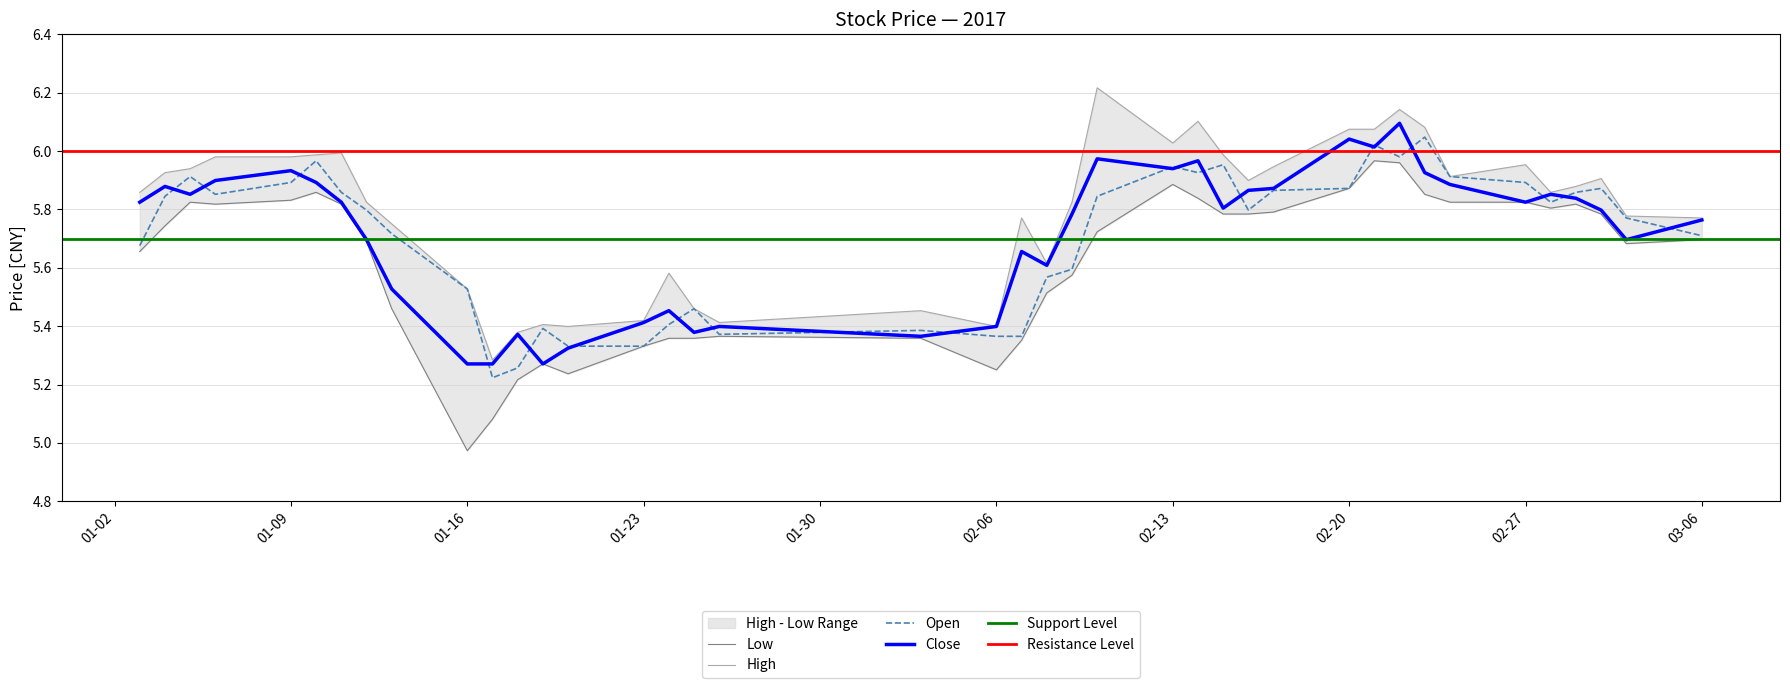

The Open series shows 9.5 at 03-06. True or false?

False